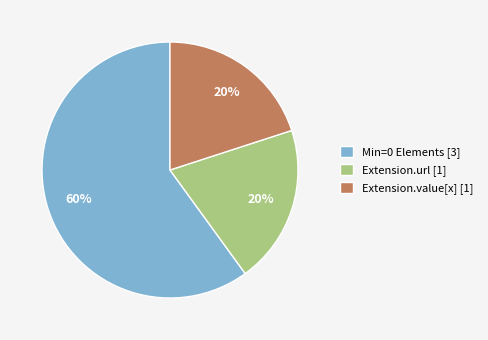

Is it true that Extension.url [1] is 20% of the pie?

True